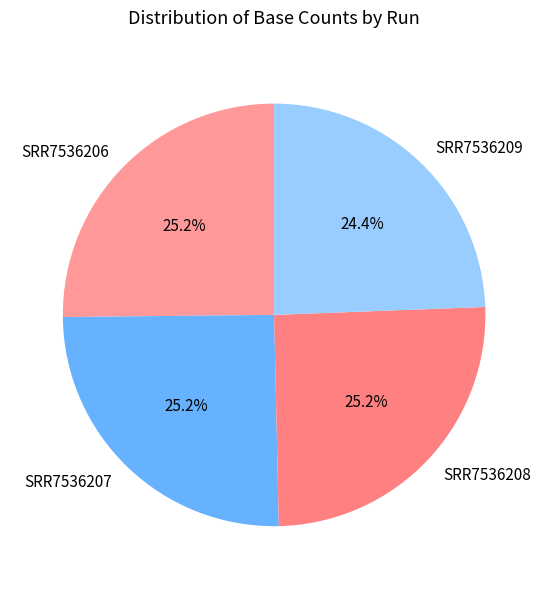

What is the ratio of the value at SRR7536208 to the value at SRR7536206?

1.0